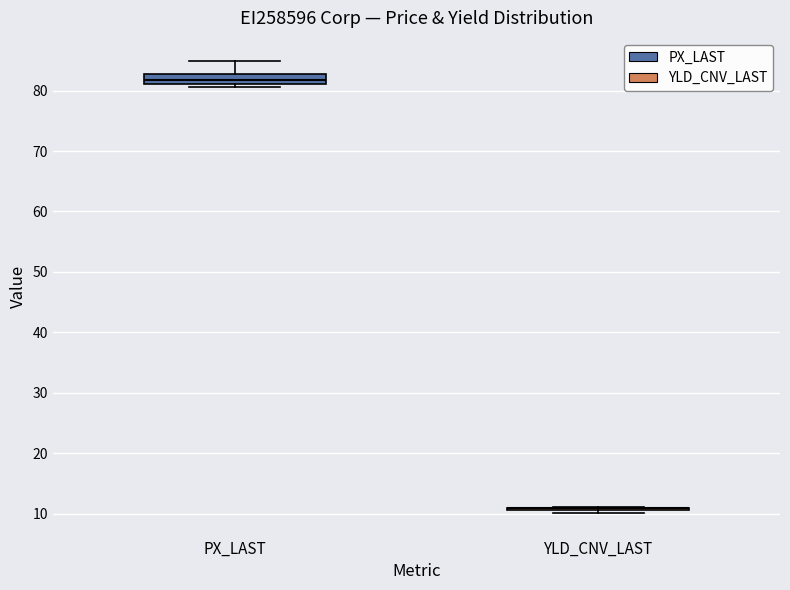

Which box is the tallest, from its lower edge to its upper edge?

PX_LAST